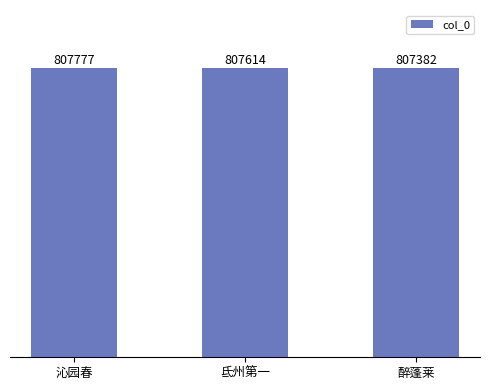

Does the chart contain stacked bars?

No